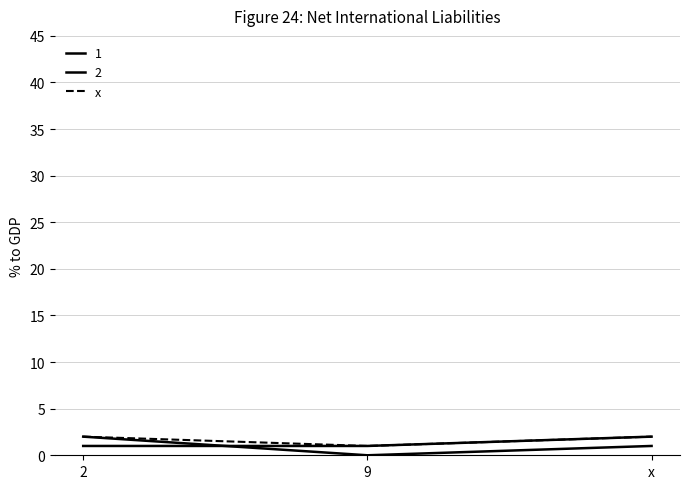

Is this an area chart (filled region under the line)?

No